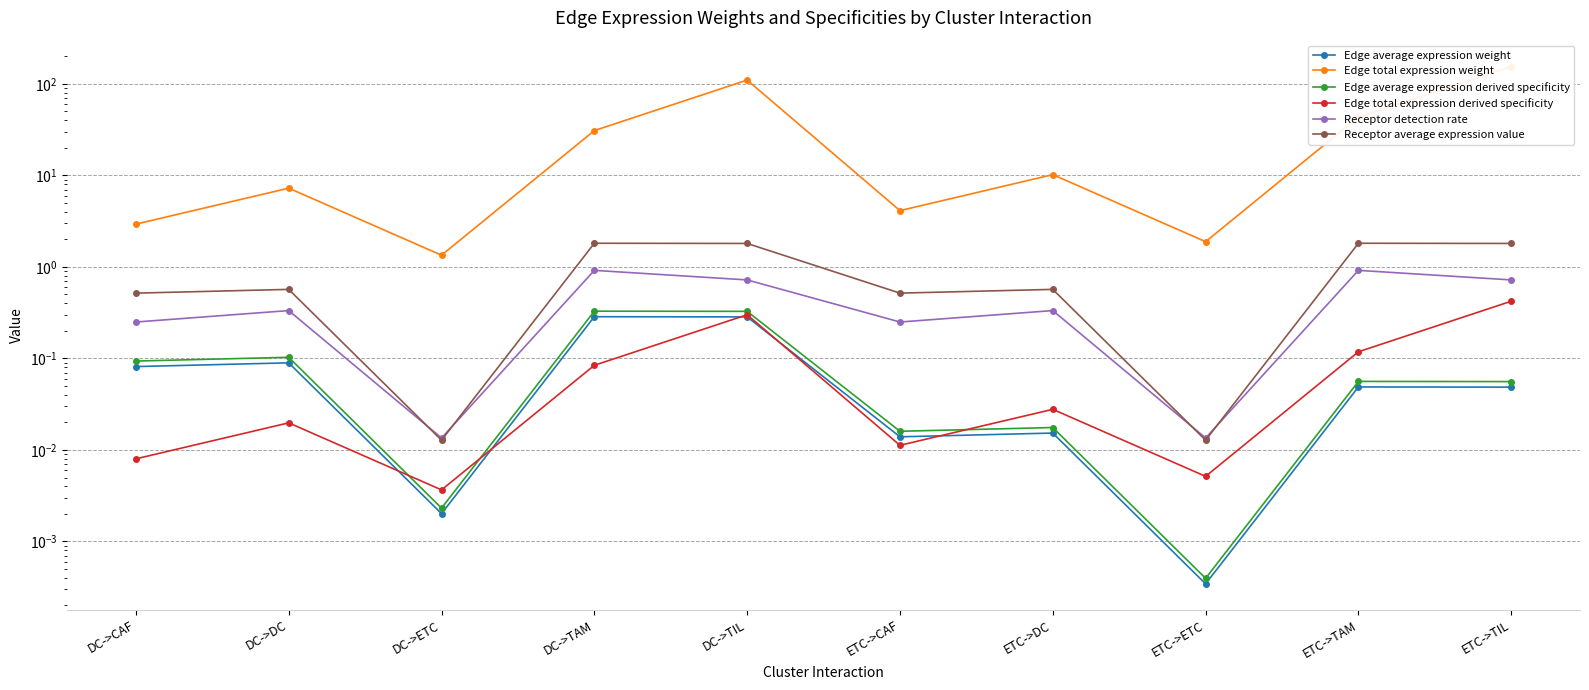

Between ETC->DC and ETC->TAM, which is larger?

ETC->TAM